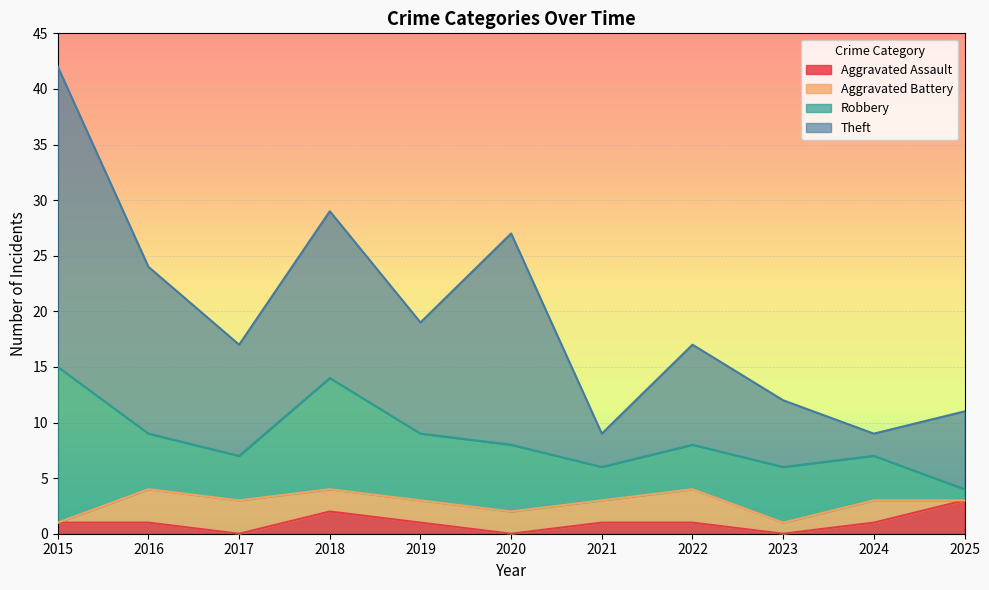

What is the spread (max minus min) of values at 2025?

7